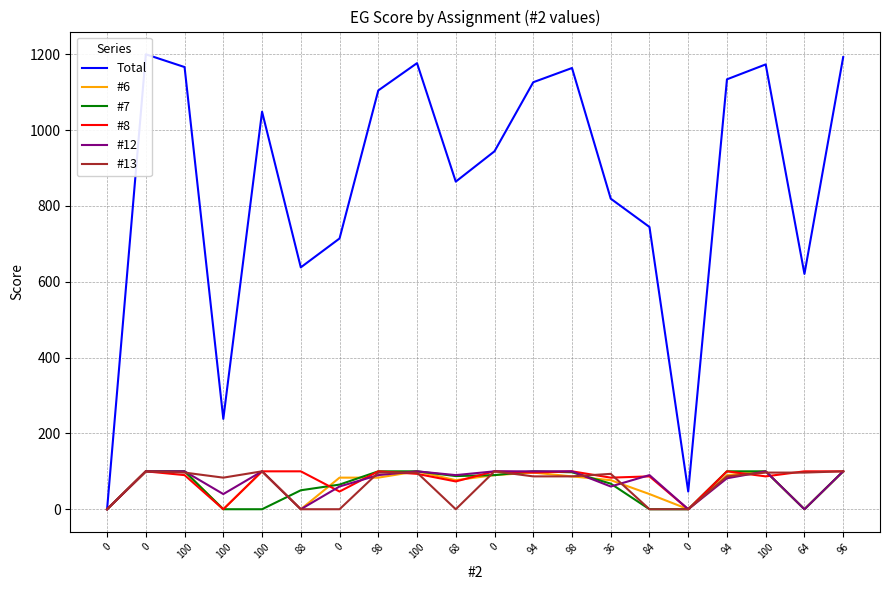

Where do #13 and #6 first cross each other?

100 and 100